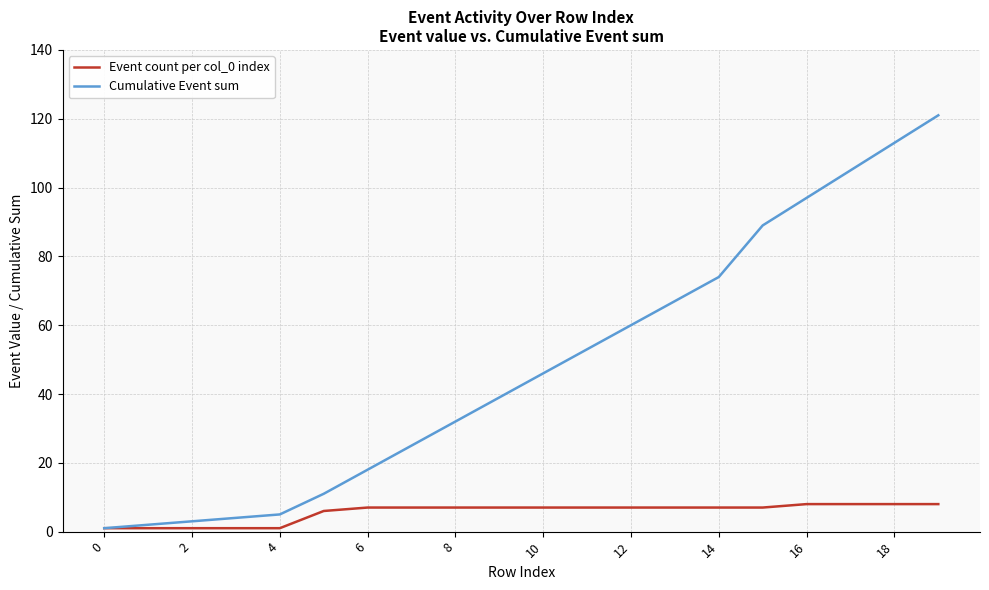

What is the greatest value displayed?

121